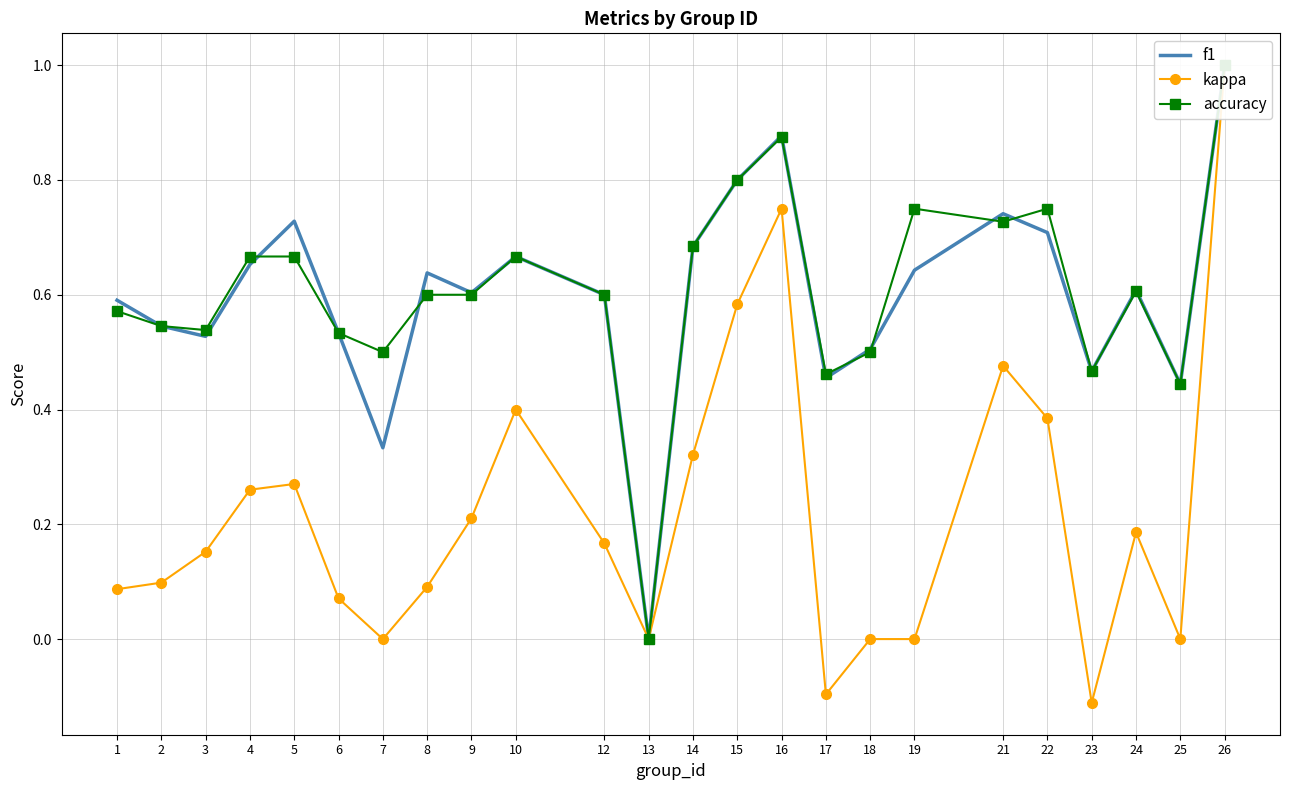

Which series ends up on top after the final intersection of f1 and accuracy?

accuracy